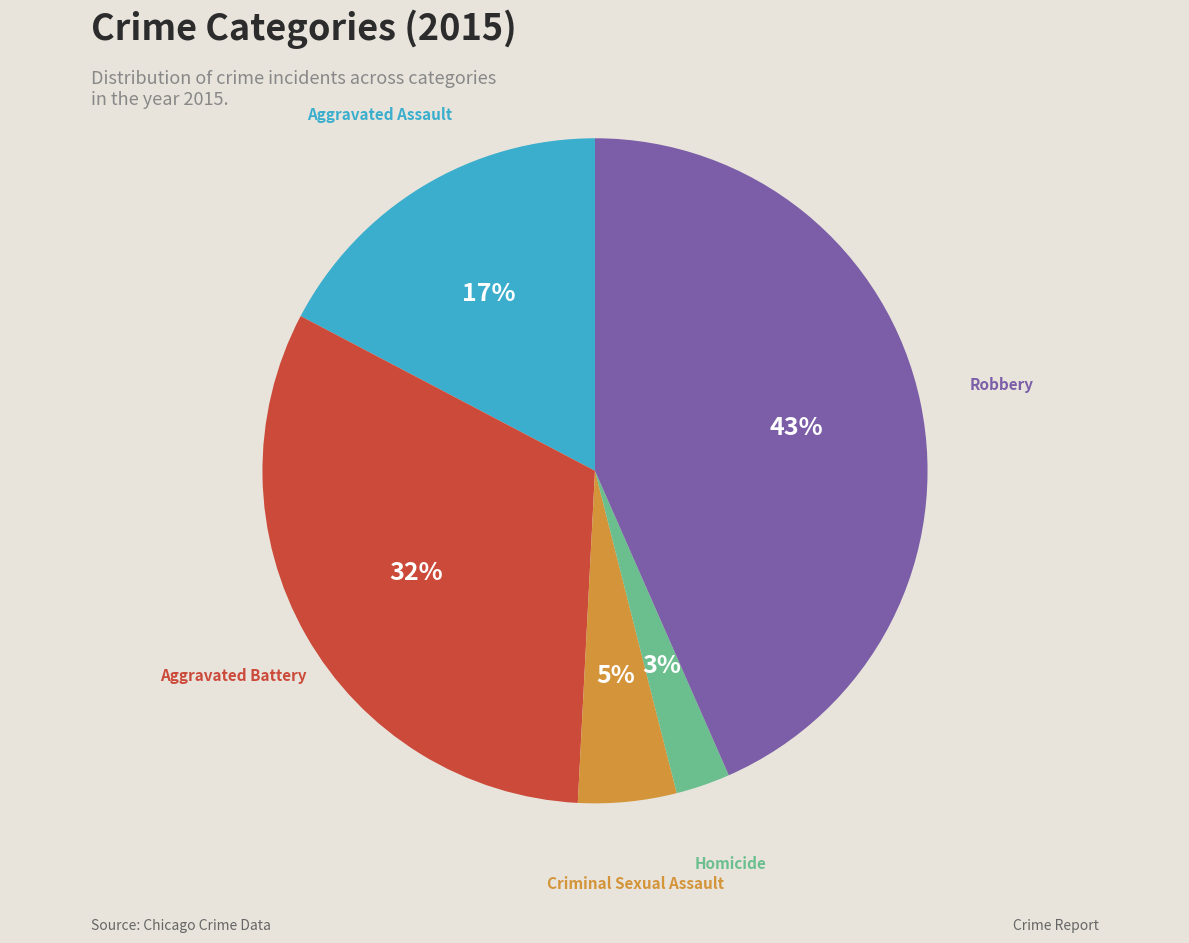

What is the smallest slice in the pie chart?

Homicide